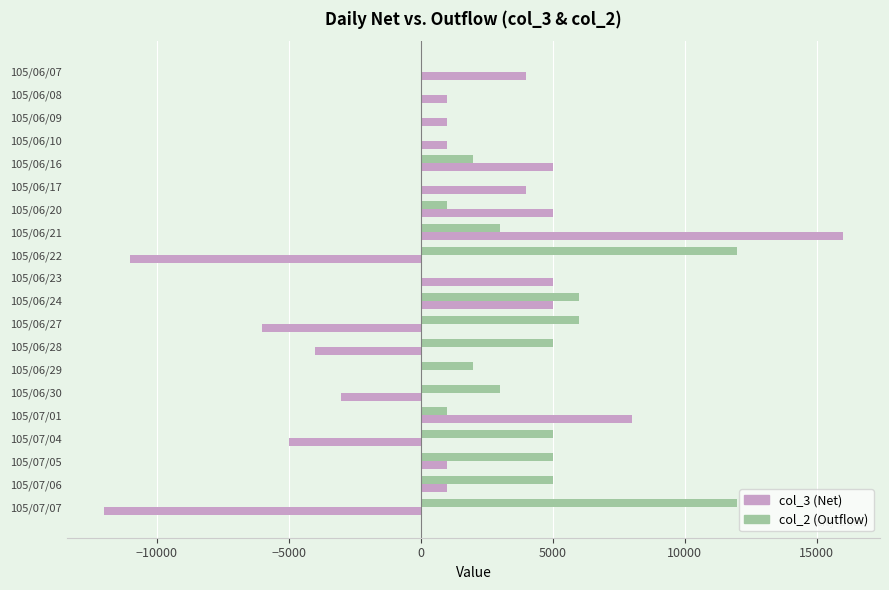

At which category is the sum across all series the highest?

105/06/21